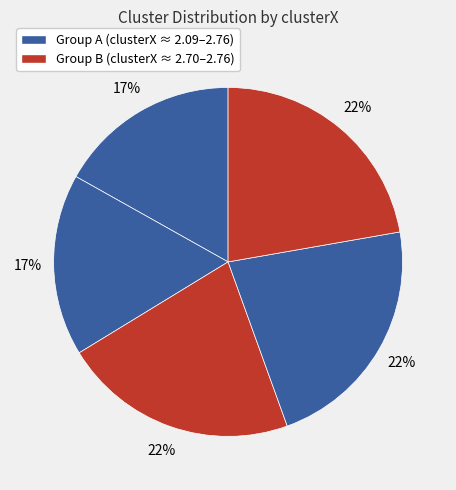

Is there any slice that represents more than half of the pie?

No